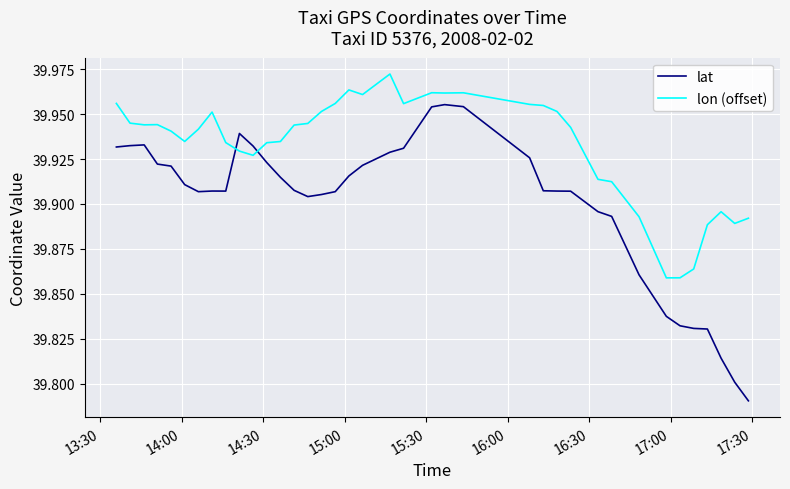

How many data points does each series have?

40